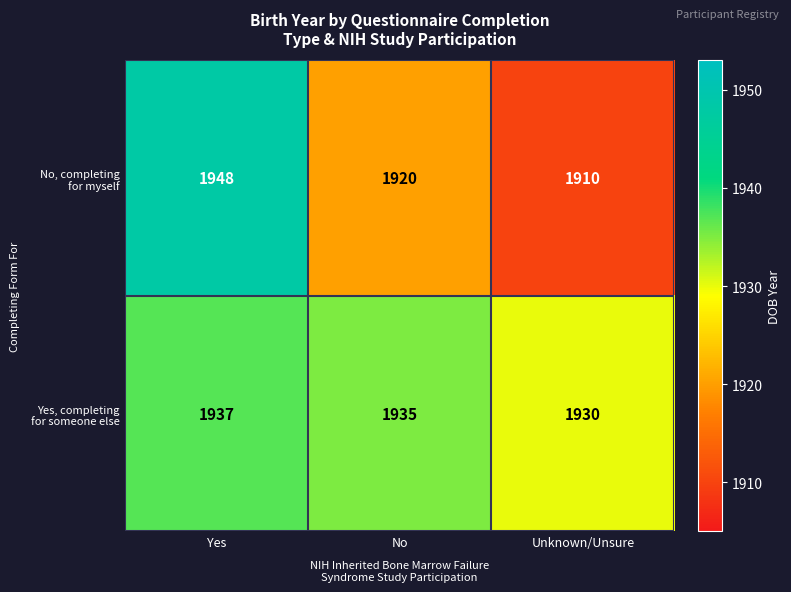

At how many categories does at least one series exceed 1929?

3